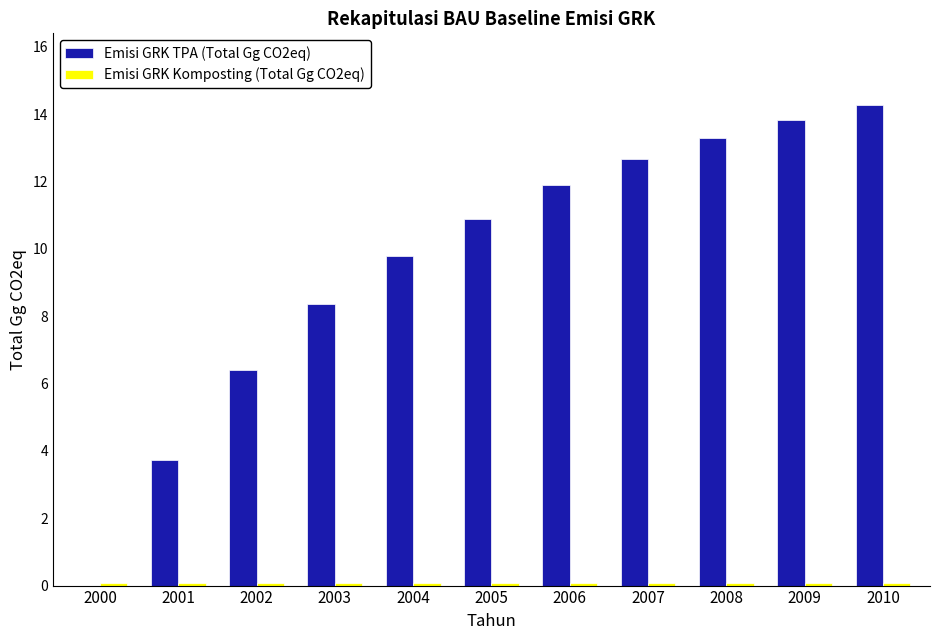

Which series changed the most between 2001 and 2003?

Emisi GRK TPA (Total Gg CO2eq)